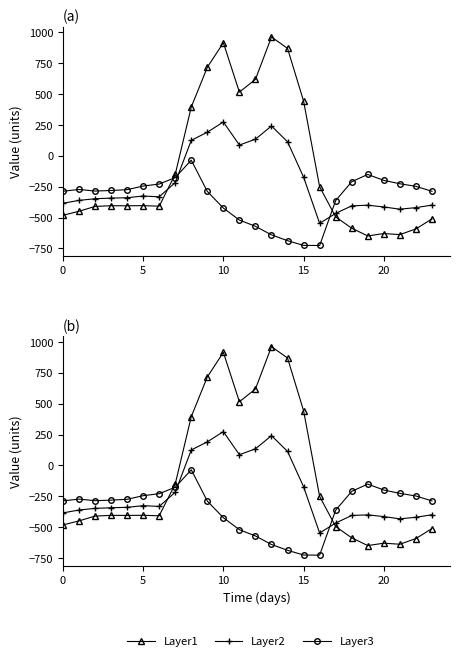

How many lines are shown in the chart?

3